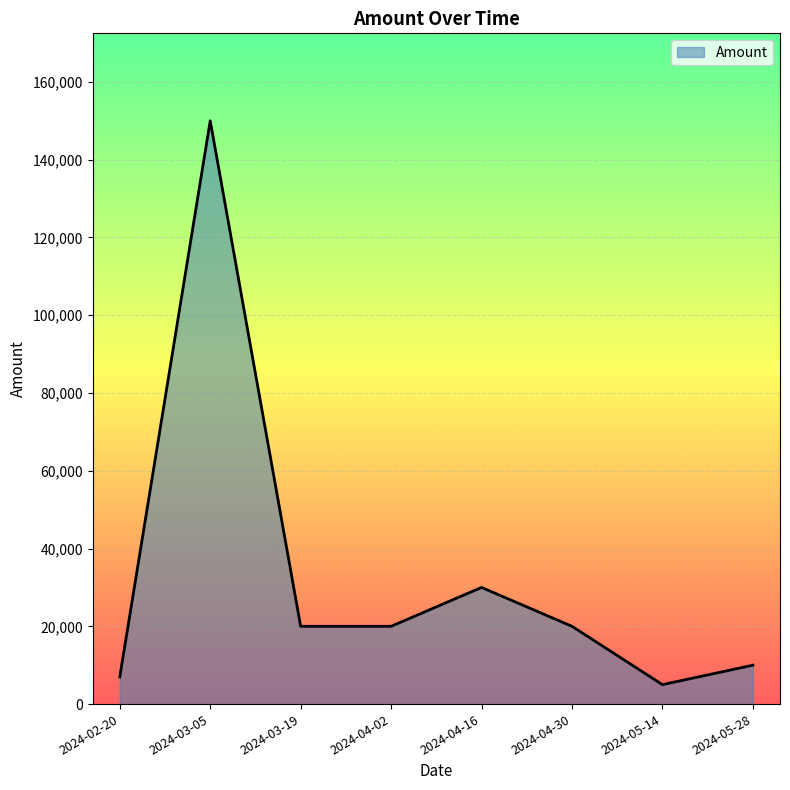

What position from the right is 2024-04-16?

4